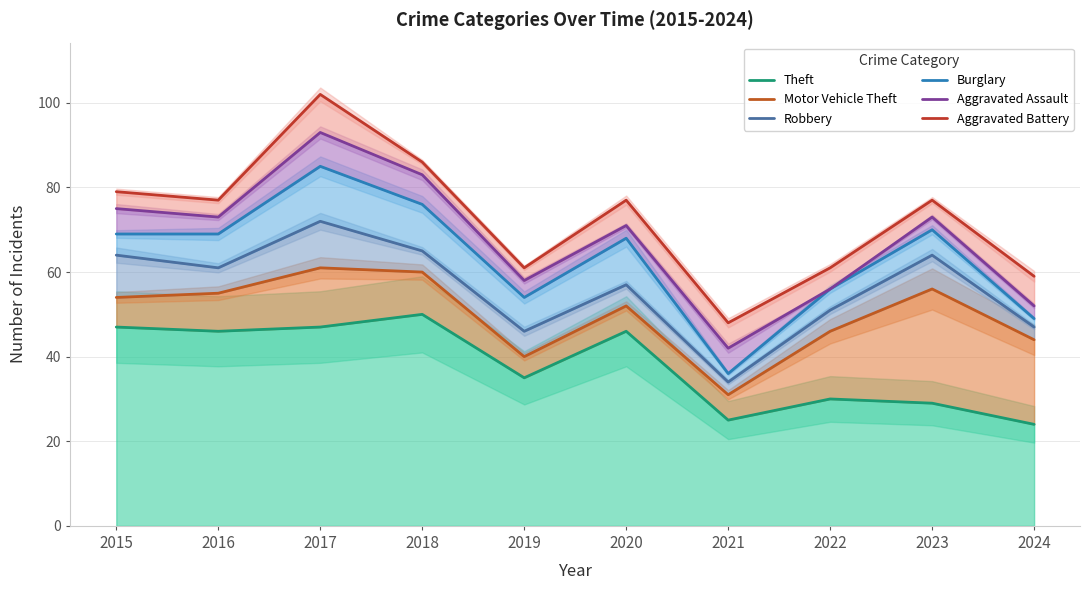

Where is the first local minimum for Robbery?

2016